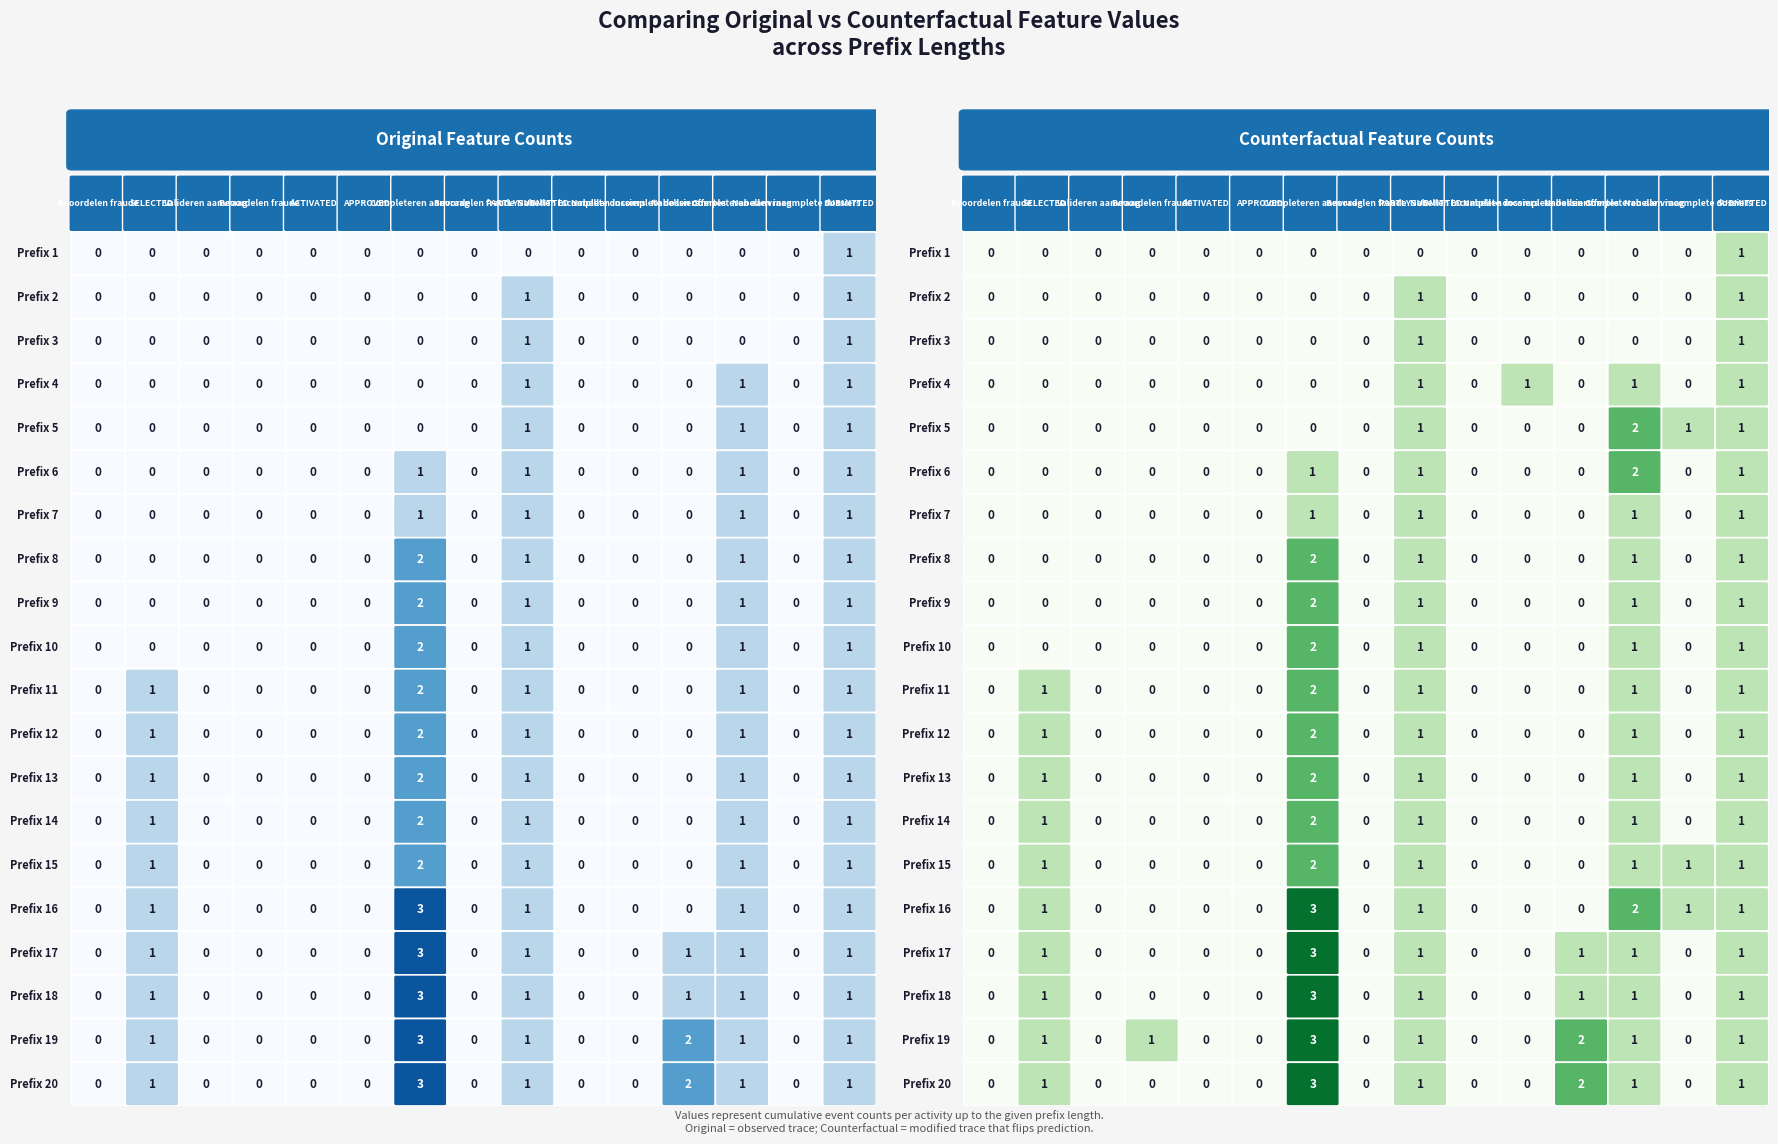

The value of W_Beoordelen fraude-COMPLETE at A_ACTIVATED-COMPLETE is 0. True or false?

True